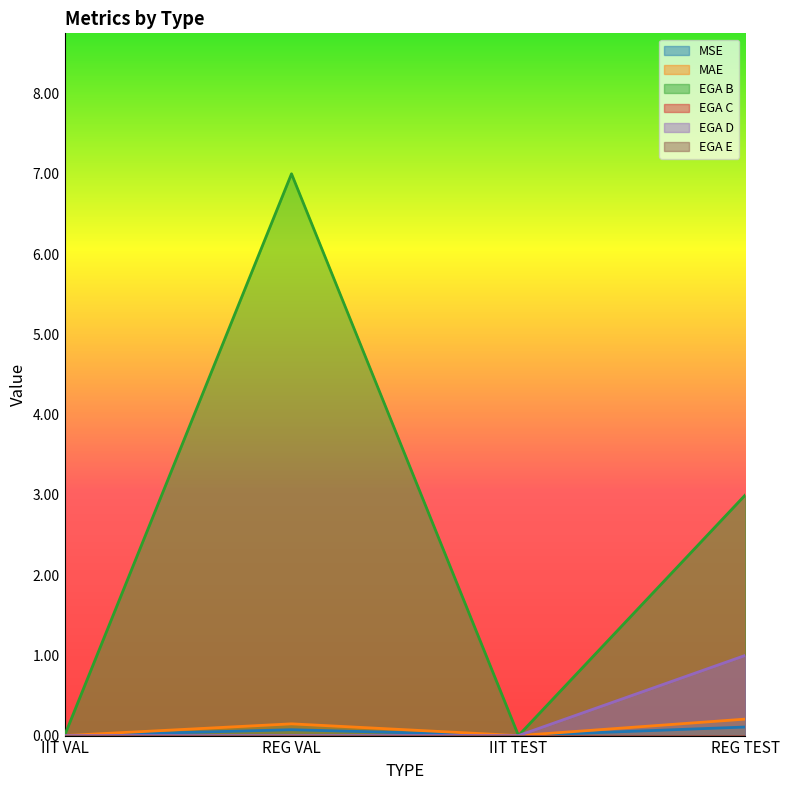

True or false: EGA D and MAE intersect in this chart.

False